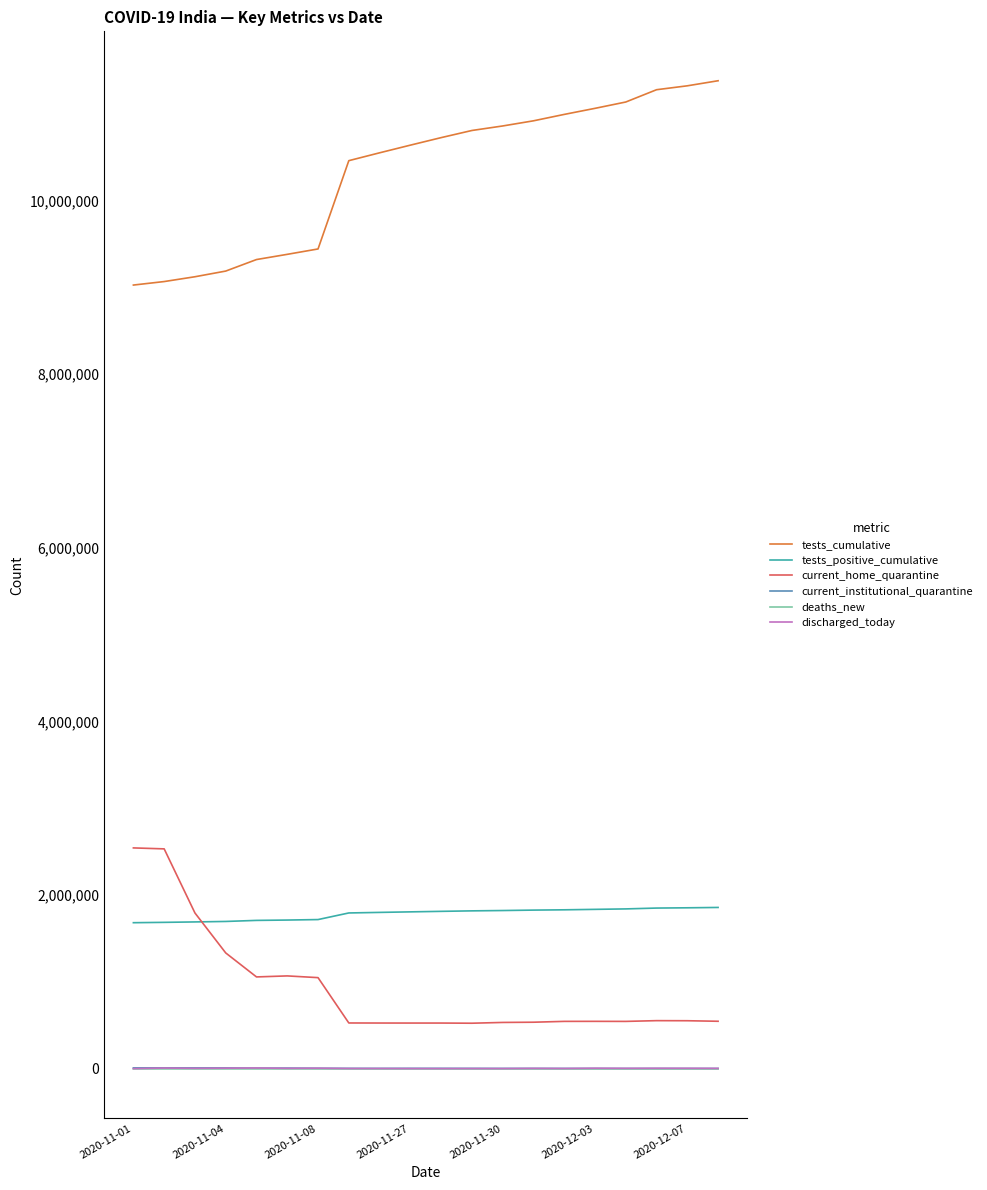

What is the greatest value displayed?

11377074